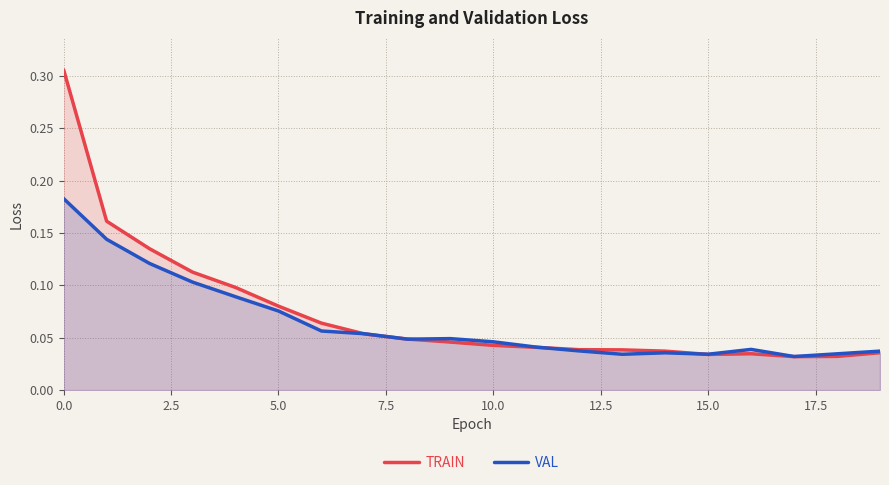

Reading left to right, list all the values displayed in this chart.

TRAIN: 0.3	0.2	0.1	0.1	0.1	0.1	0.1	0.1	0.0	0.0	0.0	0.0	0.0	0.0	0.0	0.0	0.0	0.0	0.0	0.0
VAL: 0.2	0.1	0.1	0.1	0.1	0.1	0.1	0.1	0.0	0.0	0.0	0.0	0.0	0.0	0.0	0.0	0.0	0.0	0.0	0.0